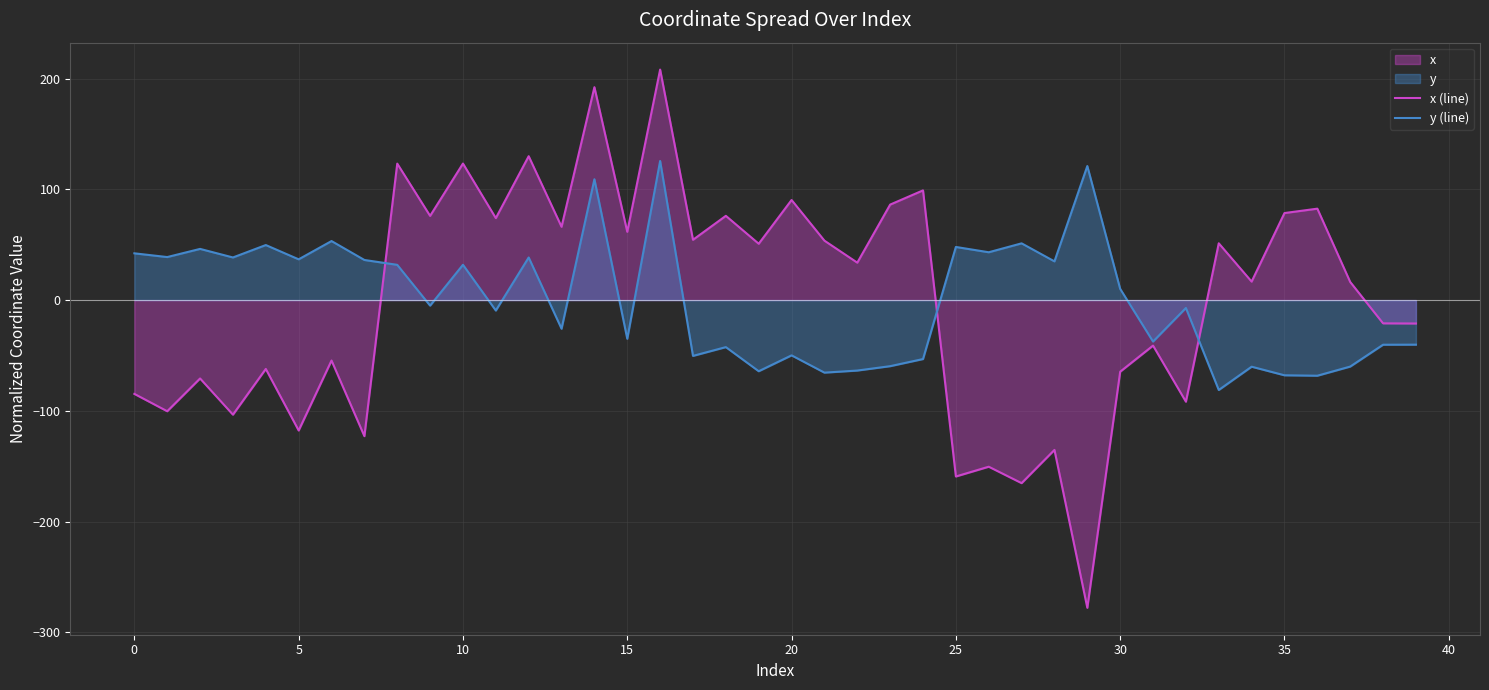

What is the spread (max minus min) of values at 10?

91.4